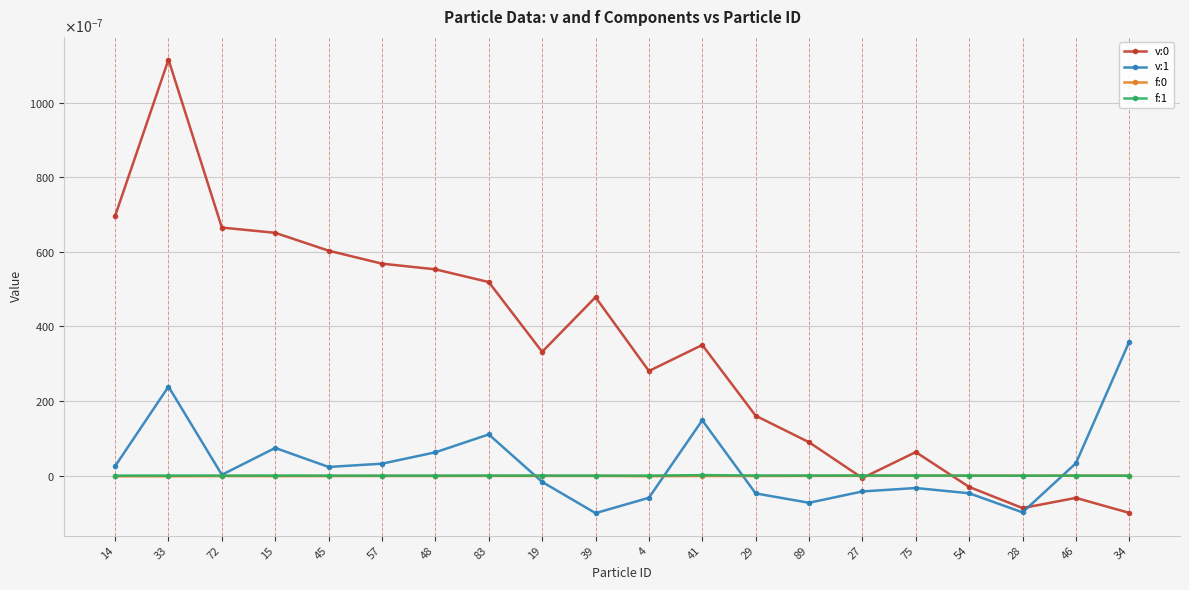

At which category does f:1 reach its first local peak?

33